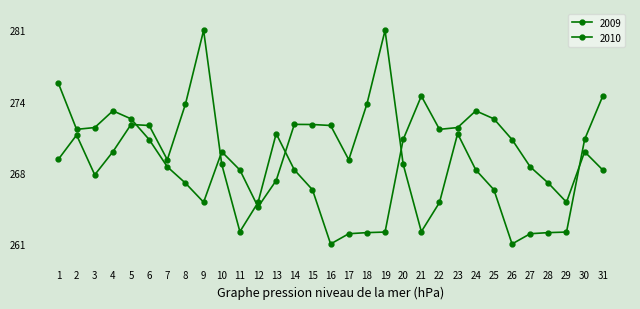

List the series in order of their peak value, lowest first.

2009, 2010